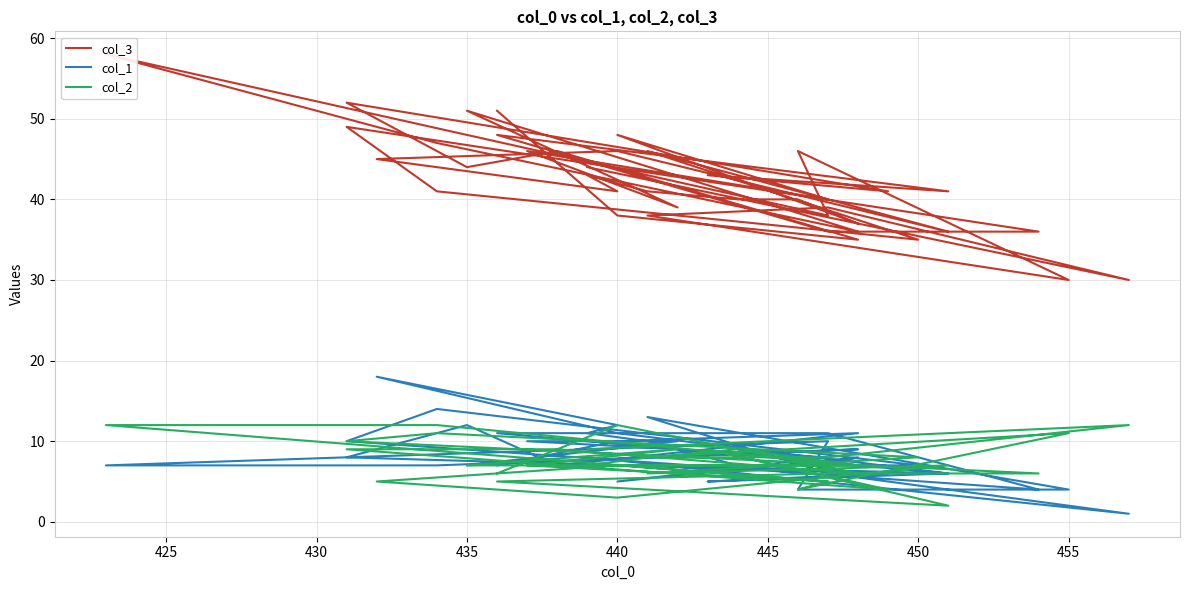

True or false: col_3 has more than 1 points higher than both neighbors.

True